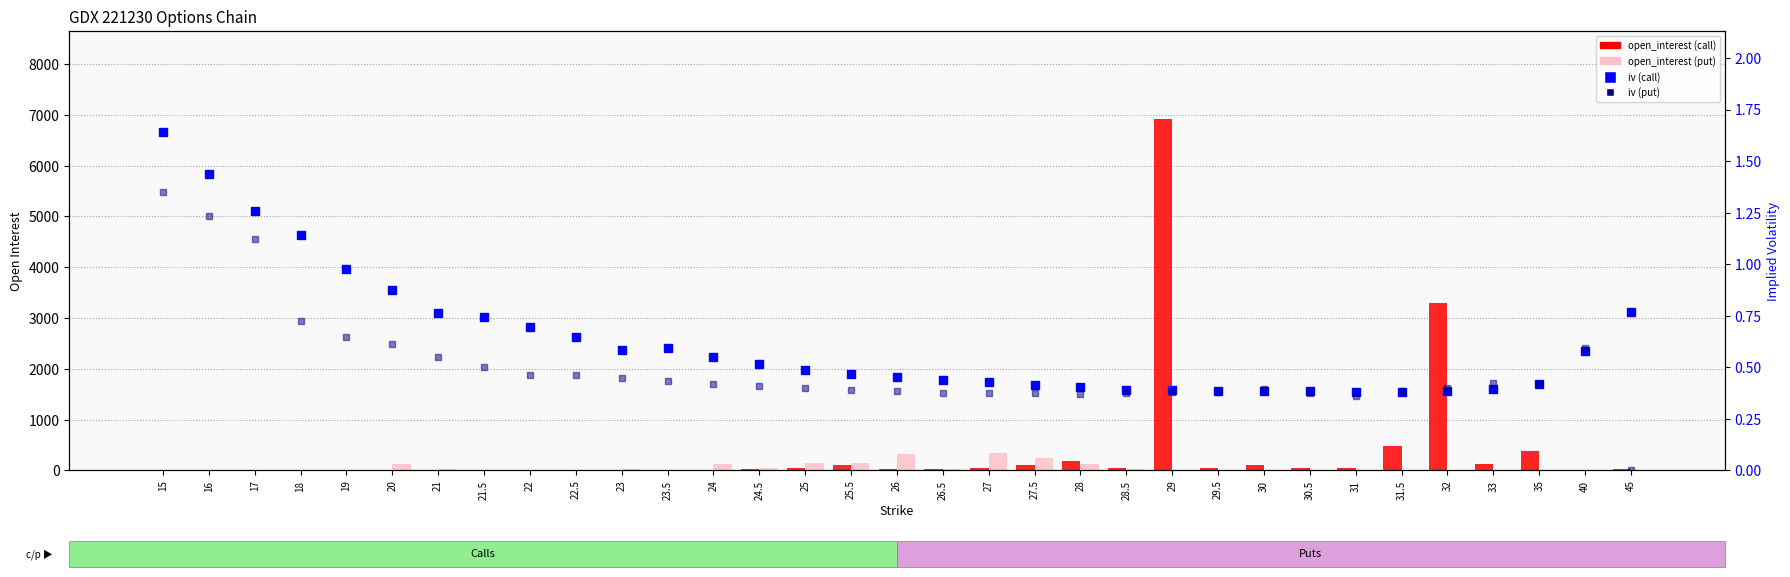

The iv (call) series shows 0.5 at 31. True or false?

False